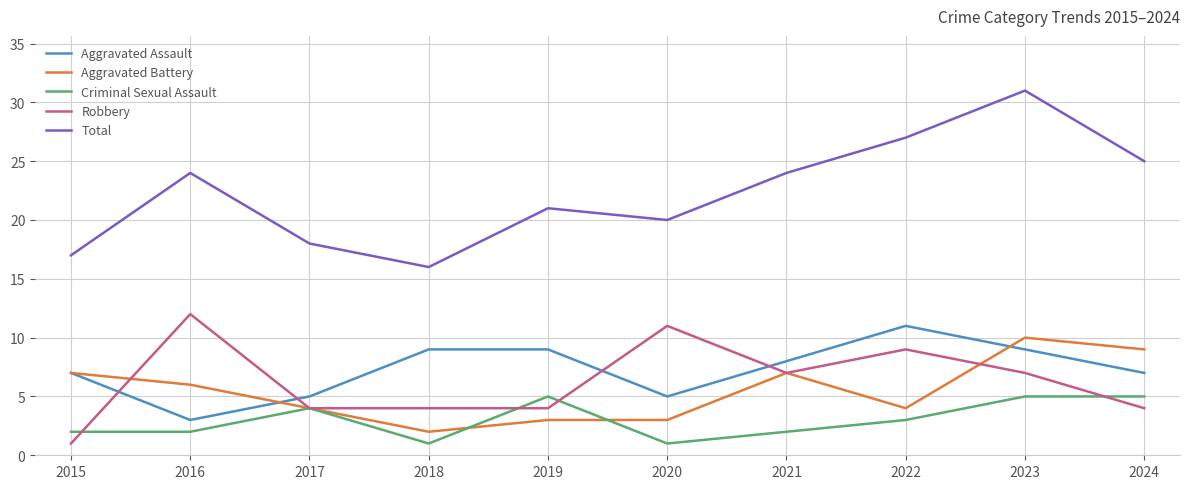

Does the chart have visible grid lines?

Yes